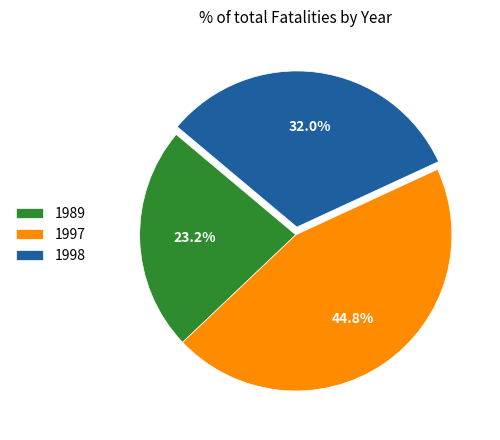

To the nearest percent, what portion does 1997 represent?

45%